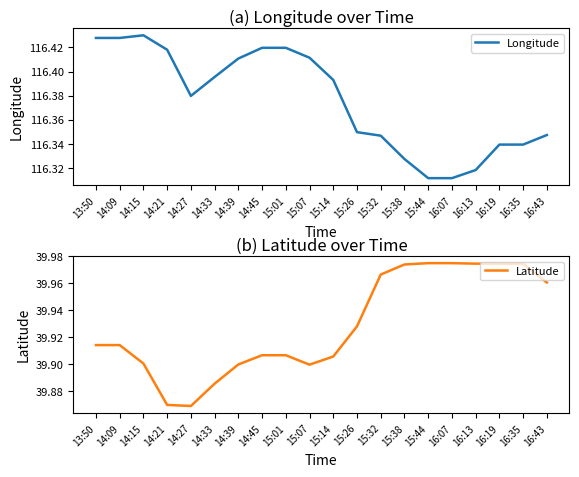

What is the value of the Latitude point at the 15th from the left?

40.0